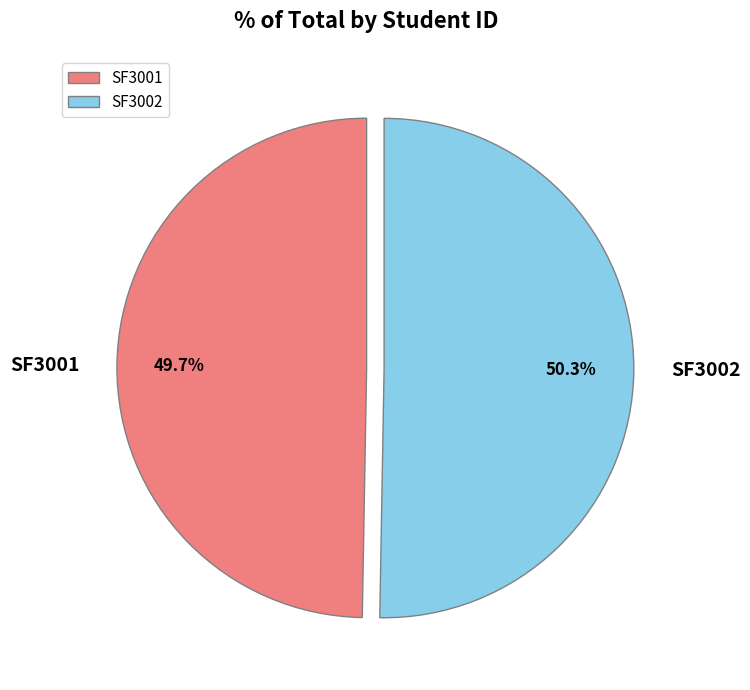

What is the ratio of the value at SF3001 to the value at SF3002?

1.0